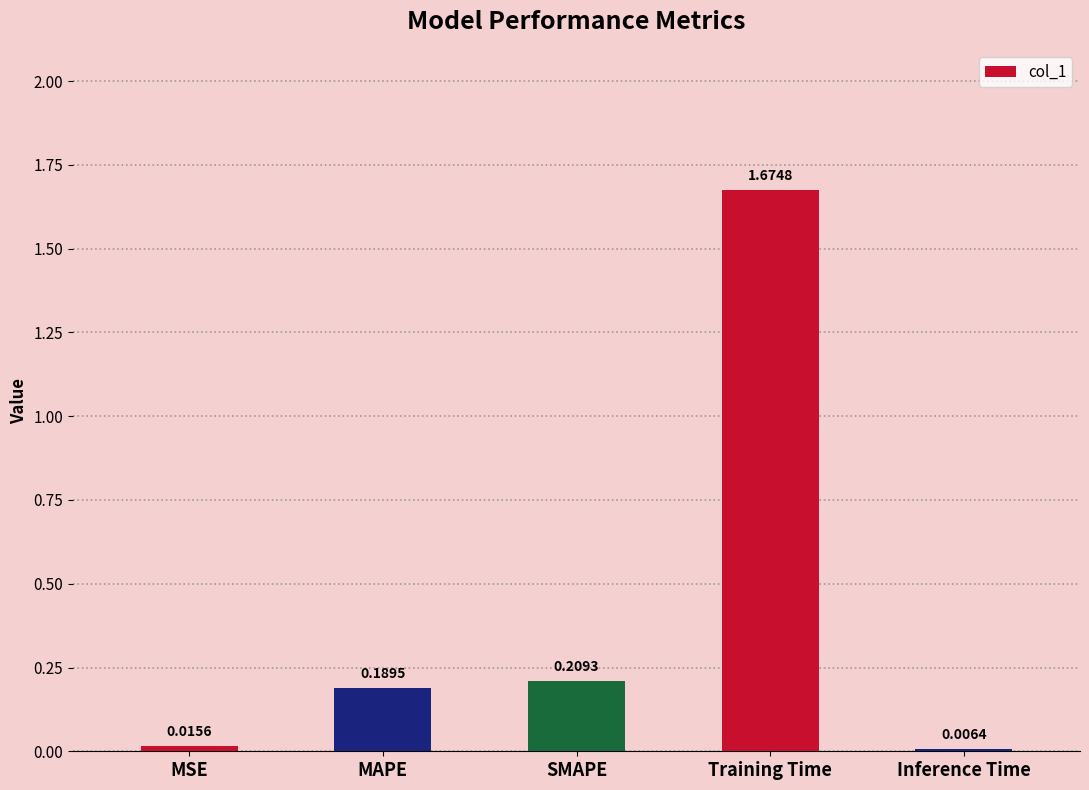

Which label corresponds to the largest value in the chart?

Training Time